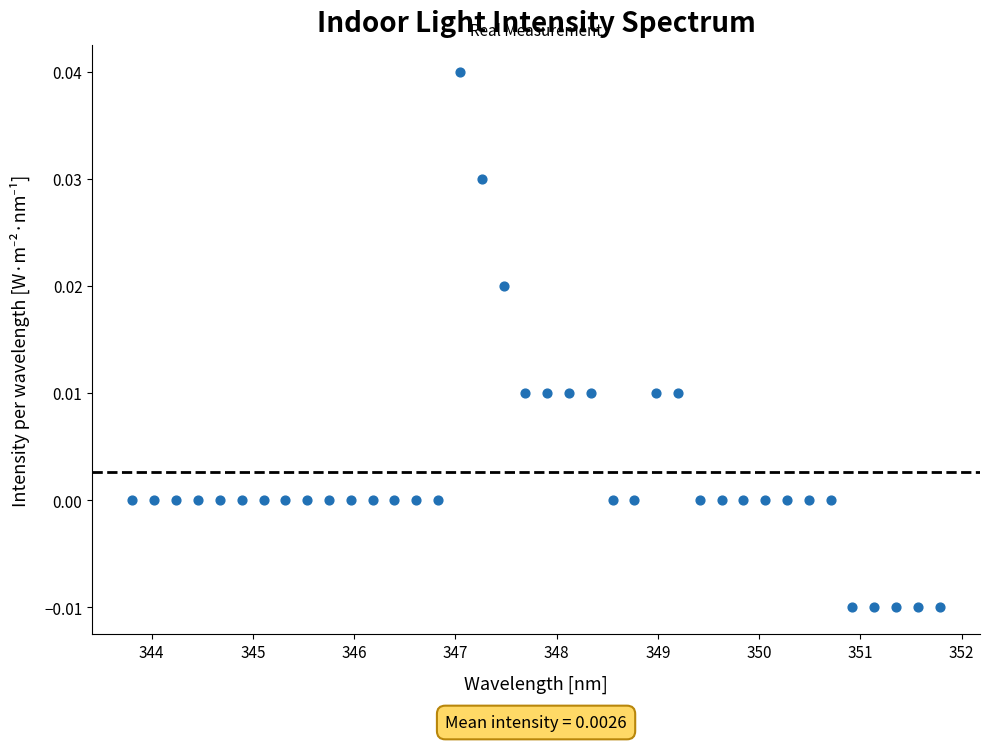

What is the range of X values (max minus min)?

8.0